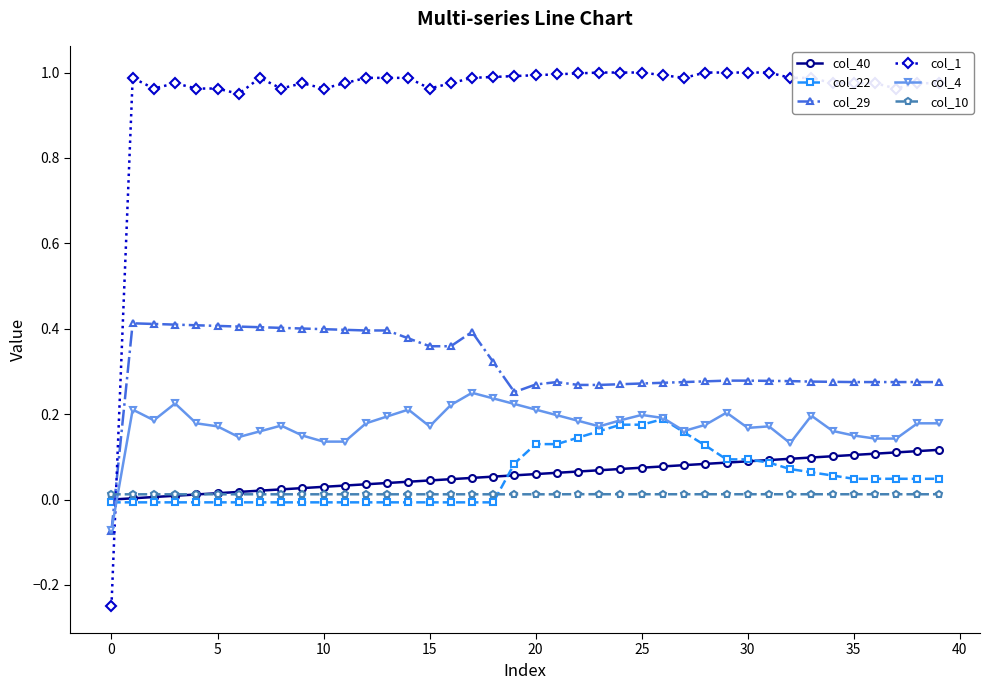

True or false: col_29 has more than 1 points higher than both neighbors.

True